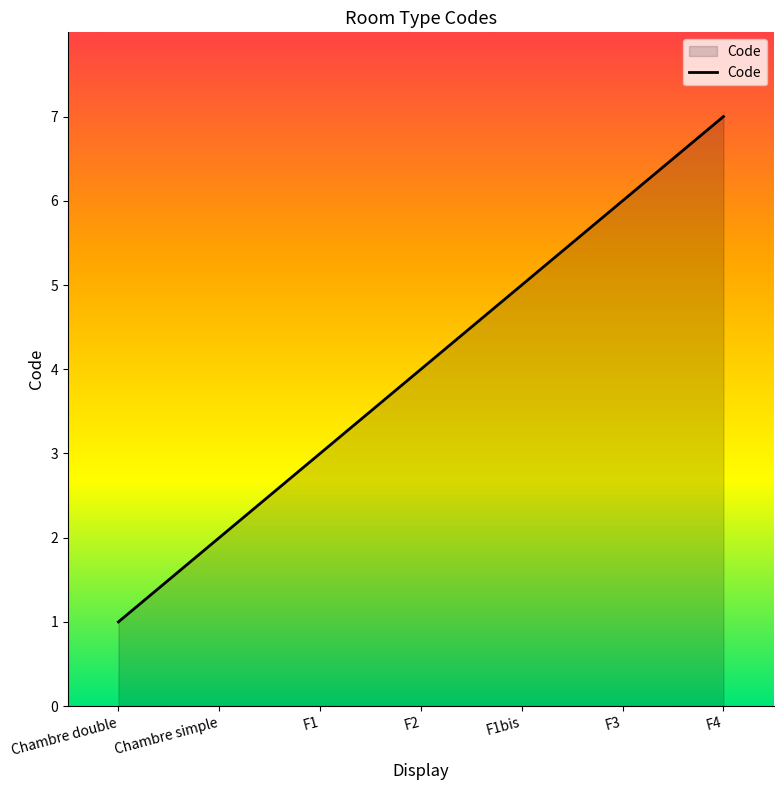

Which label corresponds to the largest value in the chart?

F4